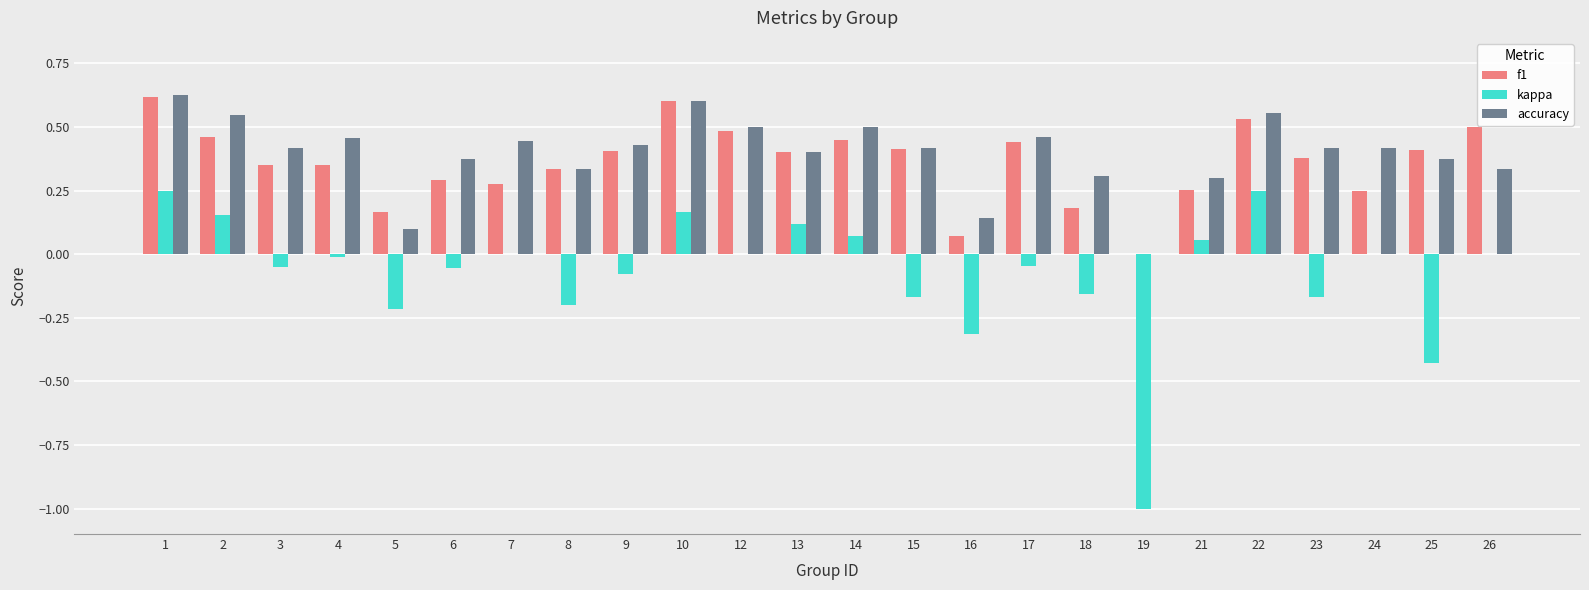

Which series changed the most between 10 and 18?

f1